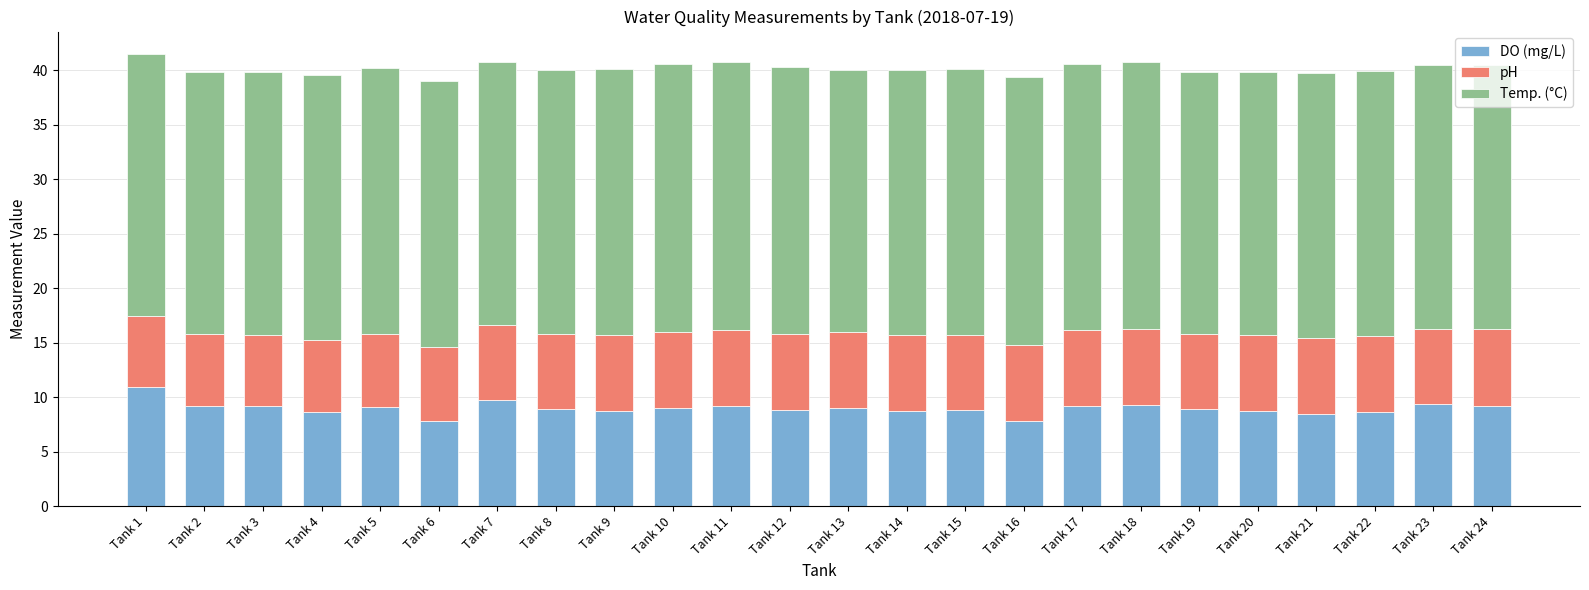

Are the bars grouped side by side (vs. stacked)?

No